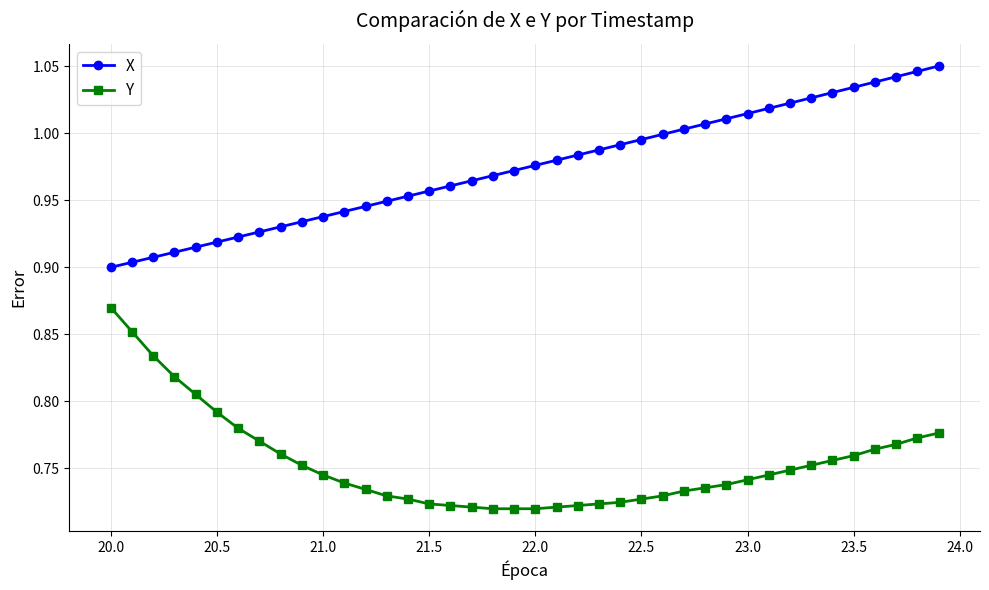

True or false: Y and X intersect in this chart.

False